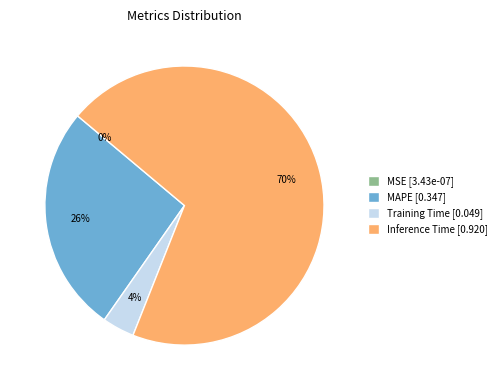

What is the majority slice?

Inference Time [0.920]